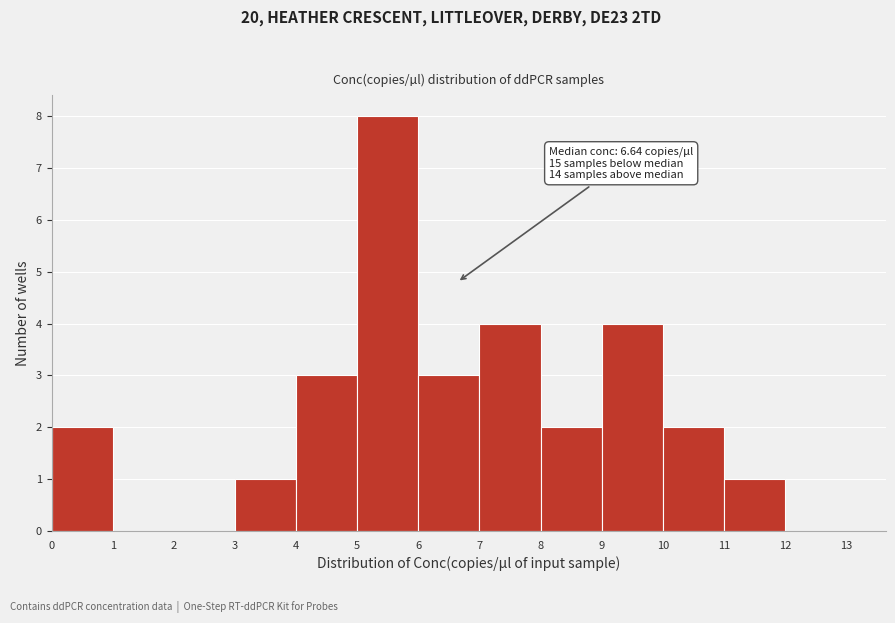

Over which range of the x-axis is the bar tallest?

5 to 6